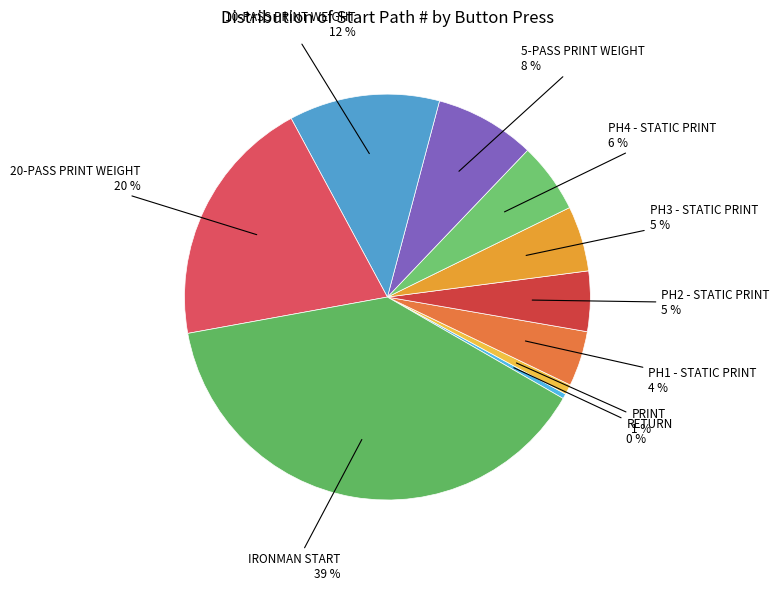

How many slices are in this pie chart?

10